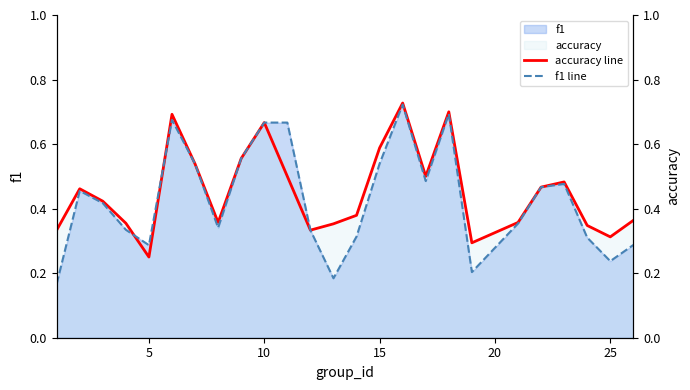

How many interior local peaks does the f1 line series have?

5